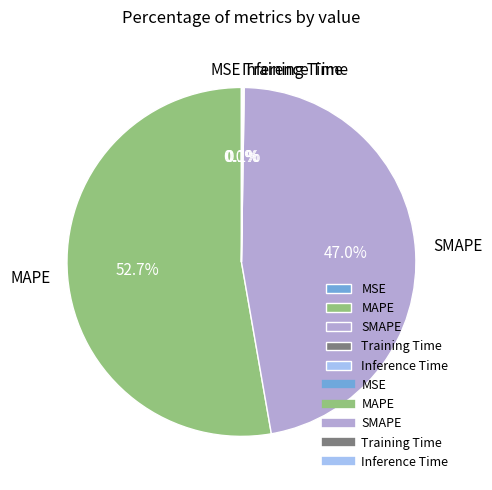

Which category accounts for the majority?

MAPE